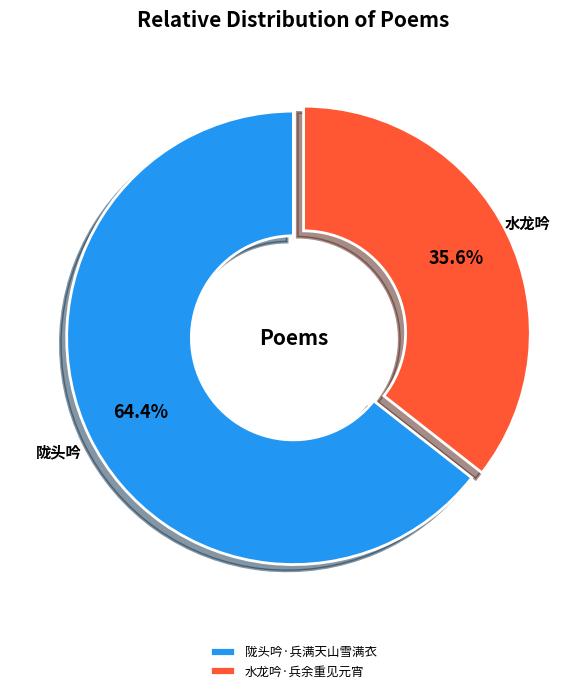

How many segments does this pie chart have?

2